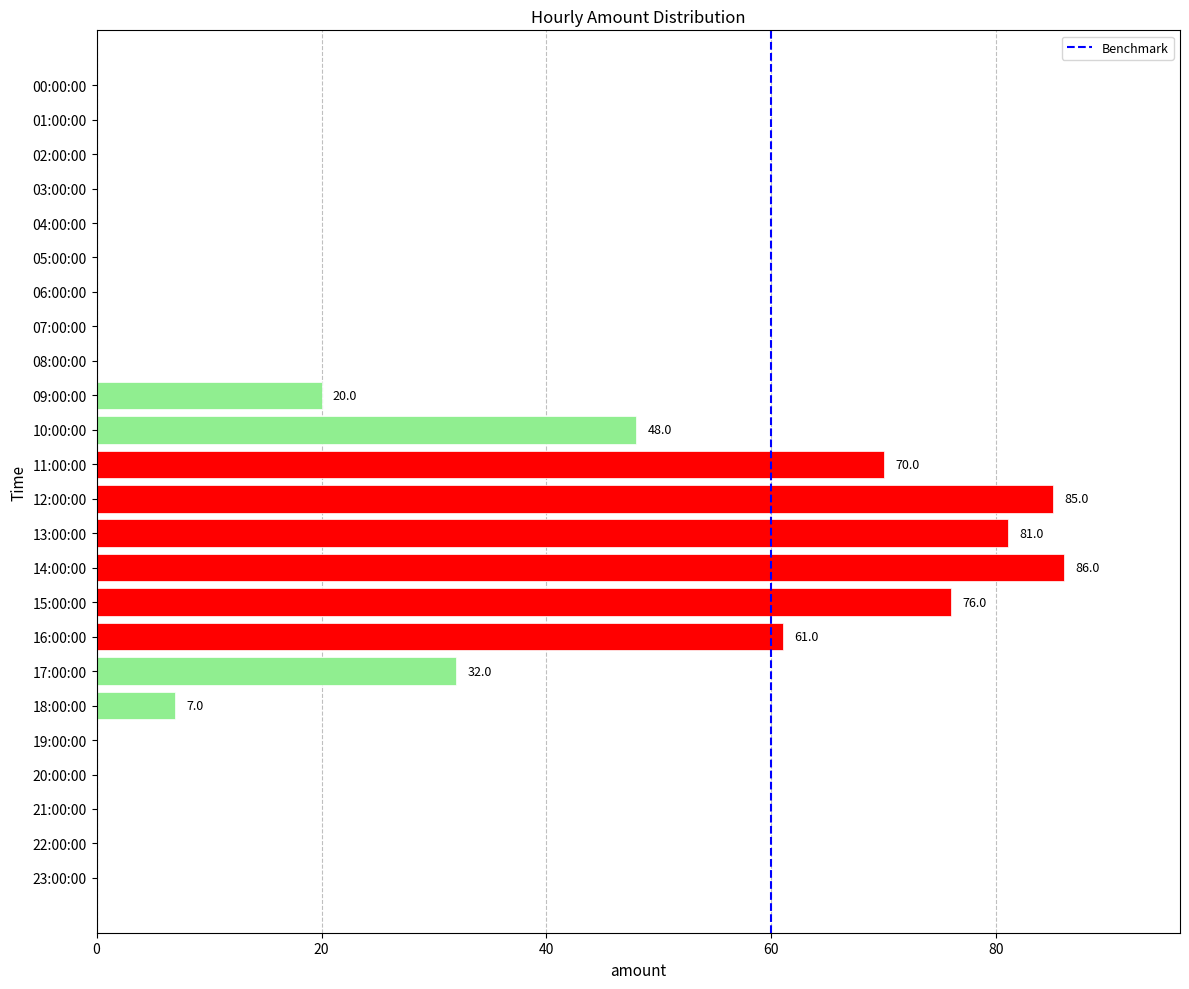

Are the bars grouped side by side (vs. stacked)?

No